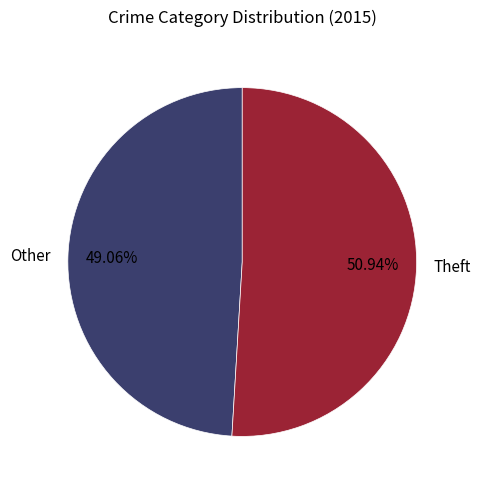

What is the ratio of the value at Other to the value at Theft?

1.0